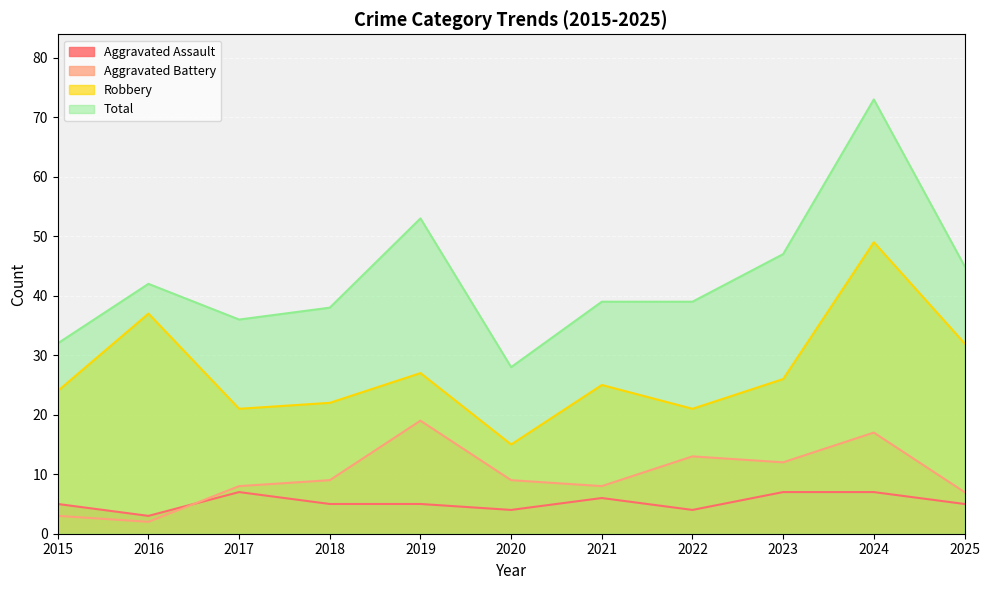

True or false: Robbery and Aggravated Battery intersect in this chart.

False